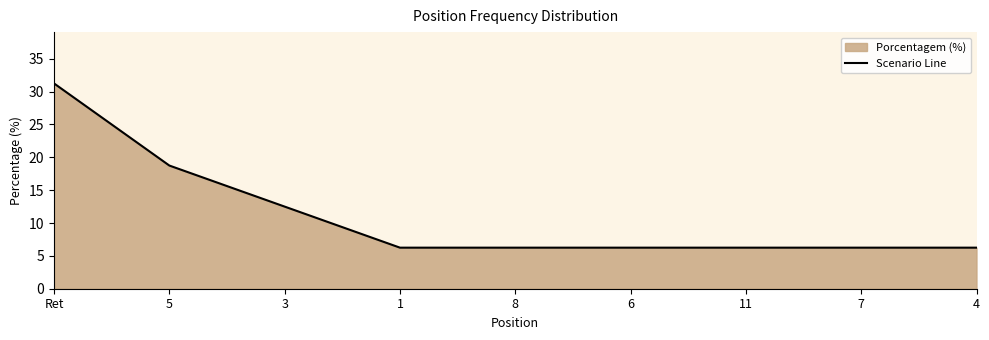

Approximately how many times larger is the value at 4 compared to 11?

1.0